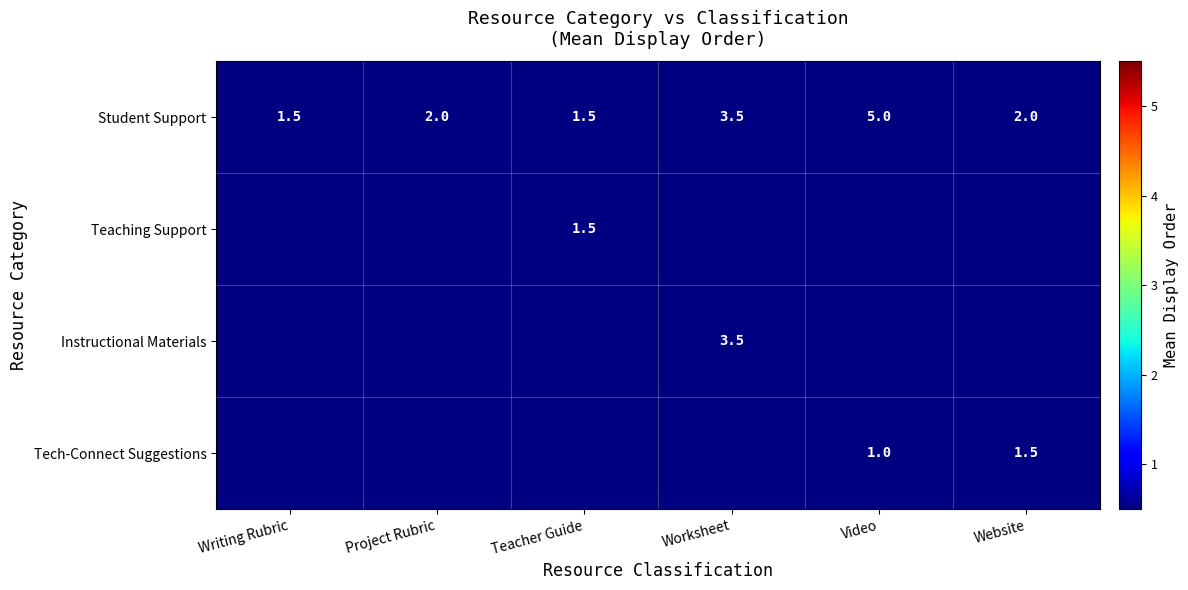

The value of Student Support at Teacher Guide is 1.5. True or false?

True